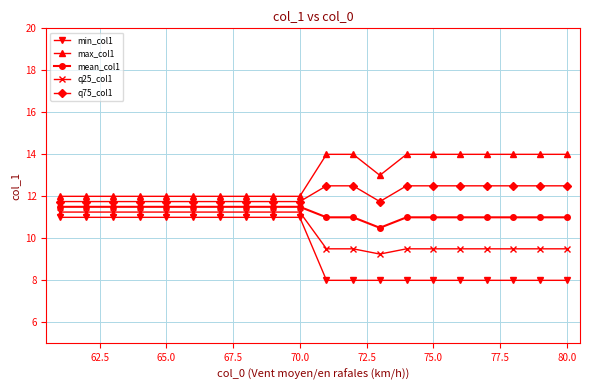

How many categories are shown in the chart?

20